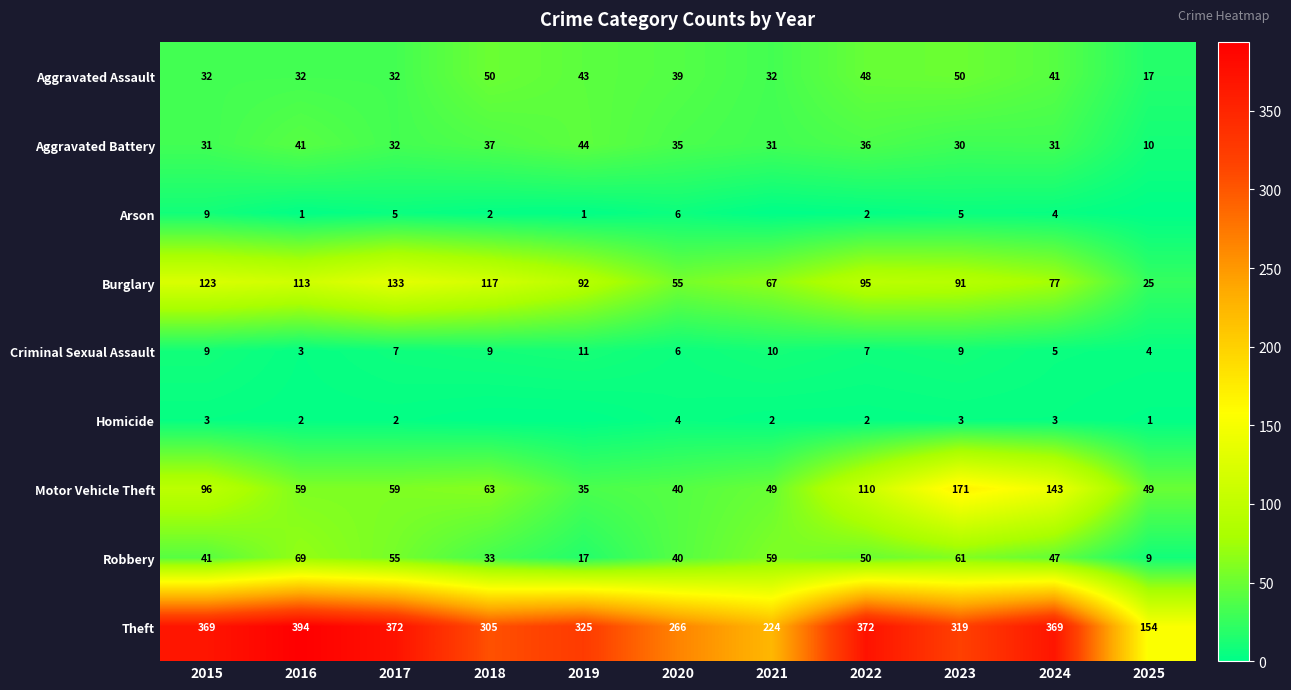

What is the total value across all series at 2022?

722